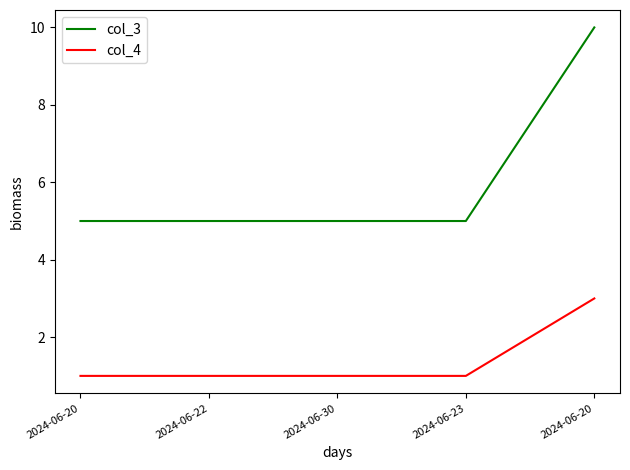

Does the chart have visible grid lines?

No